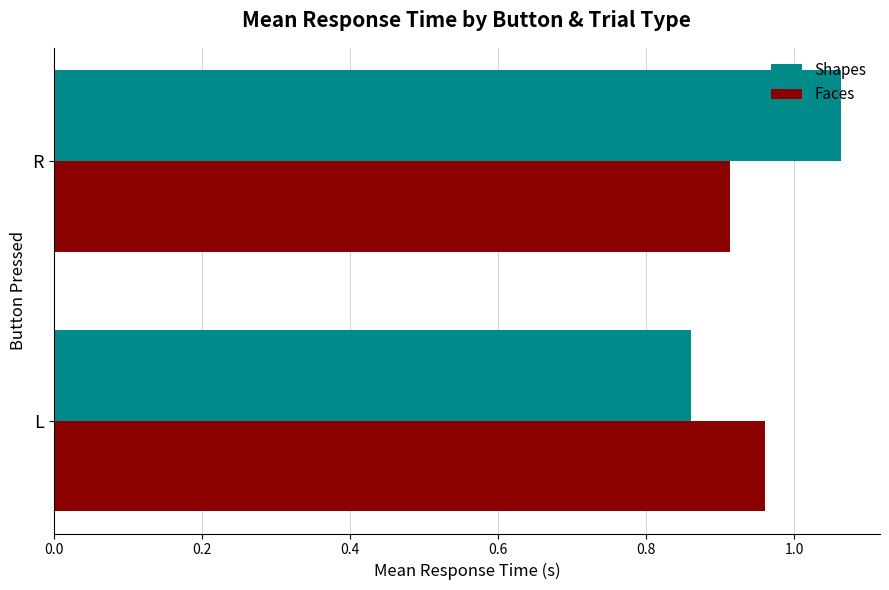

The Faces series shows 0.5 at R. True or false?

False